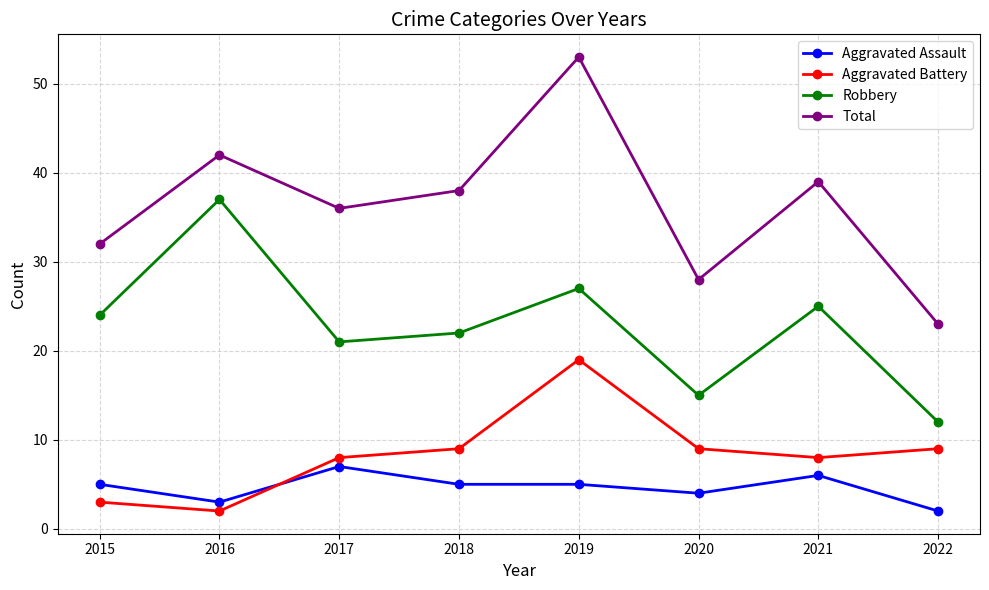

Does the chart display data point markers on the line(s)?

Yes